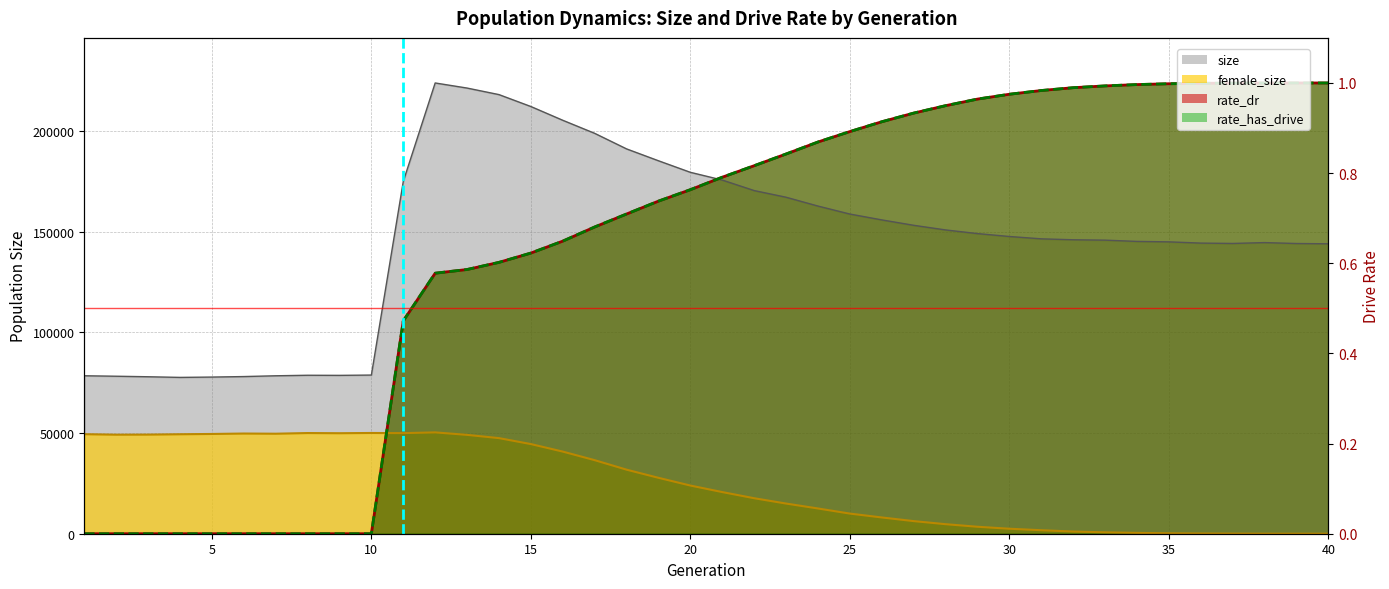

Which series ends up on top after the final intersection of rate_has_drive and female_size?

rate_has_drive